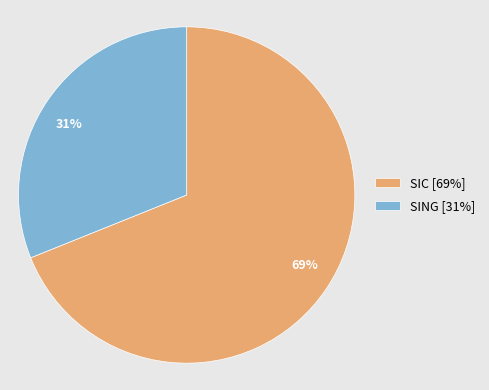

To the nearest percent, what is the combined percentage of SING and SIC?

100%